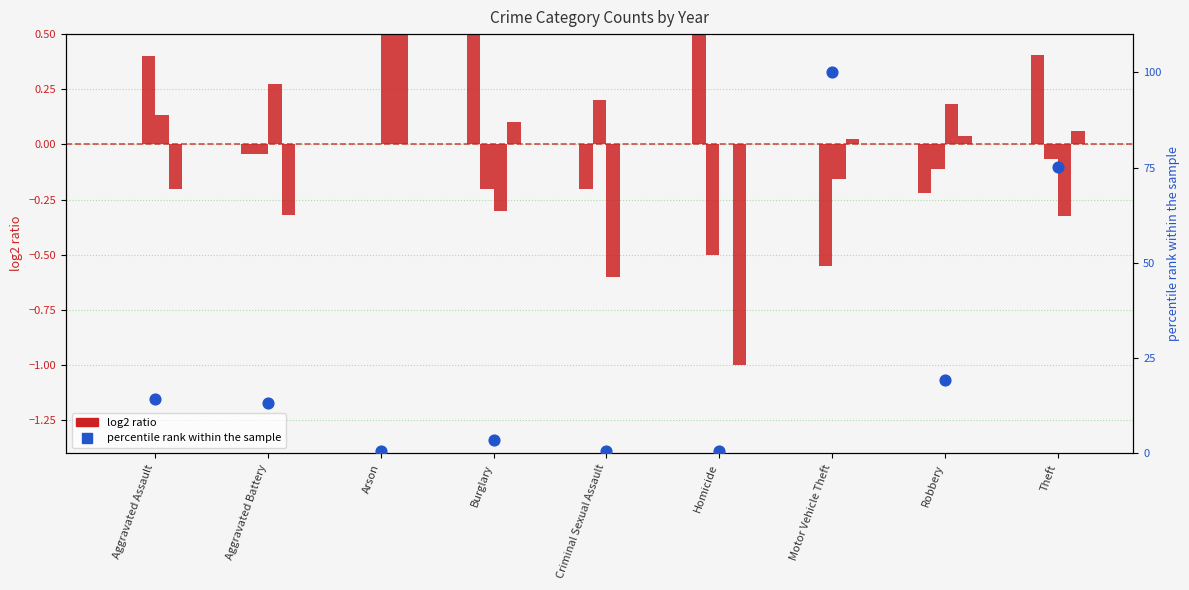

Which series has the widest spread of Y values?

percentile rank within the sample